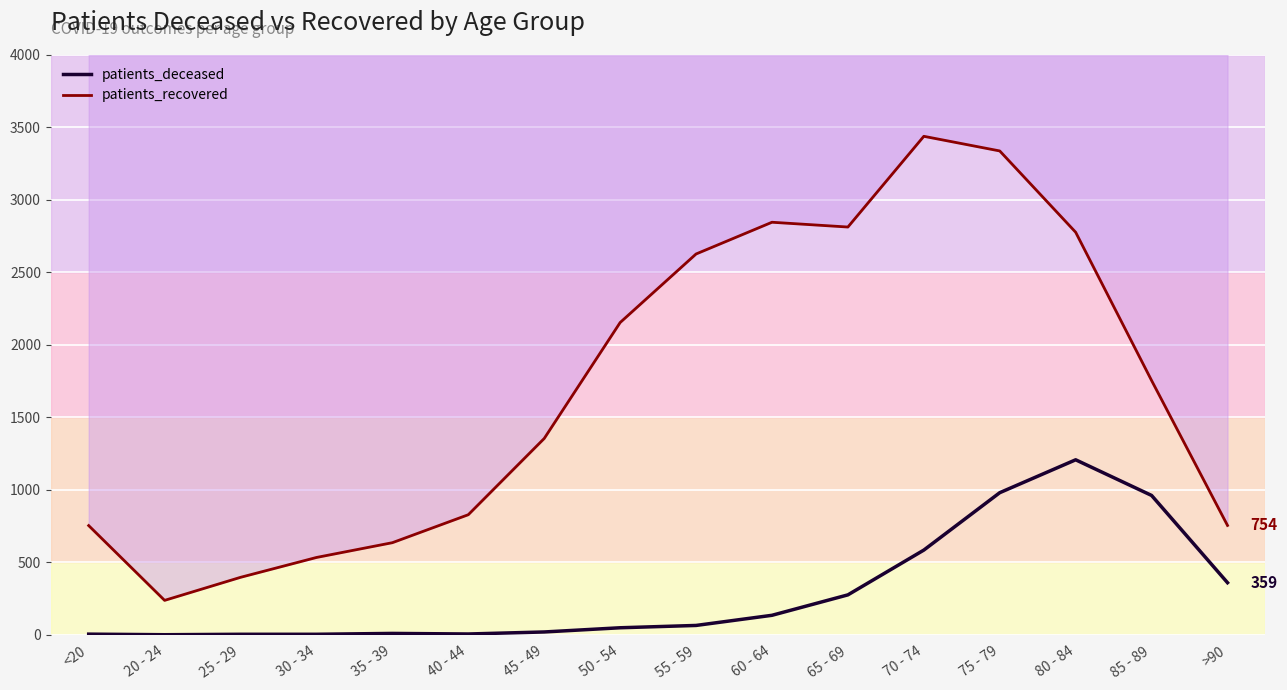

Is the value of patients_recovered at 45 - 49 greater than the value of patients_deceased at 20 - 24?

Yes